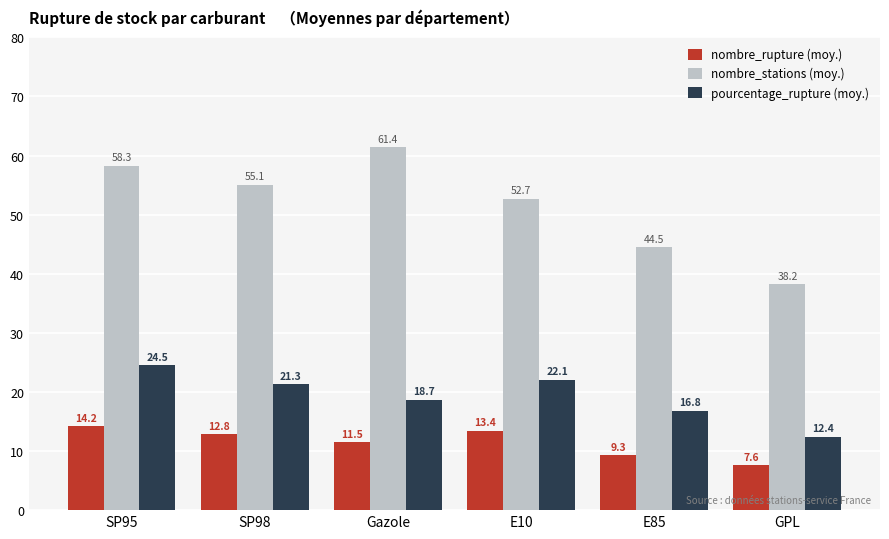

The nombre_rupture (moy.) series shows 18.8 at SP98. True or false?

False